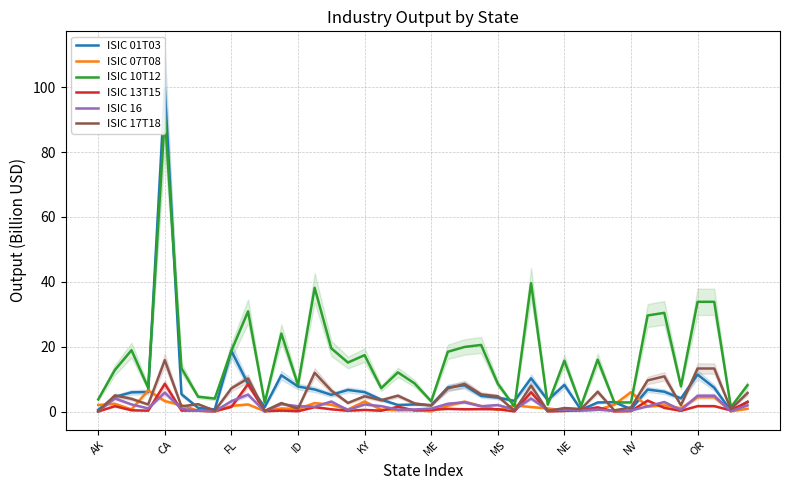

Which series has the largest range (max minus min)?

ISIC 01T03